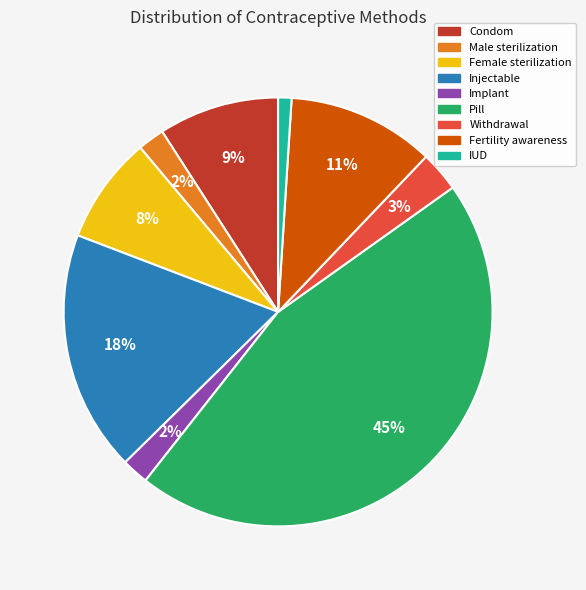

Is it true that Withdrawal is 3% of the pie?

True